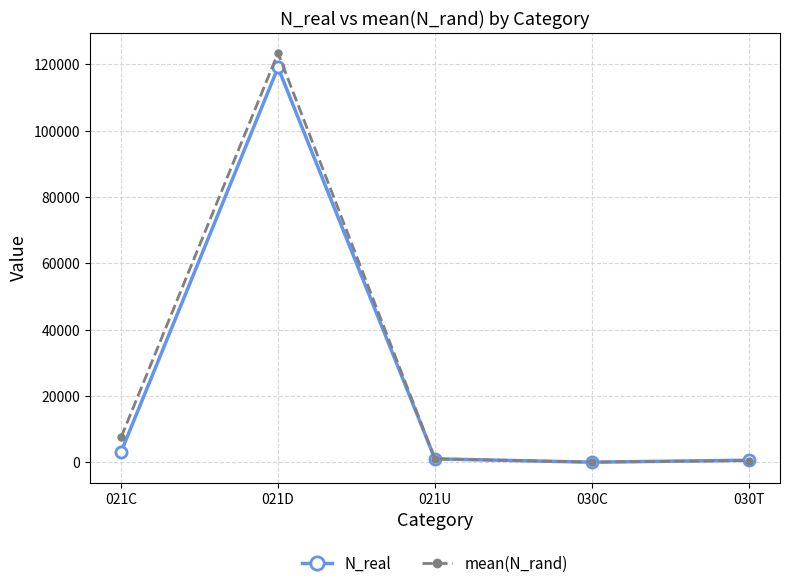

How many values in N_real are above zero?

4